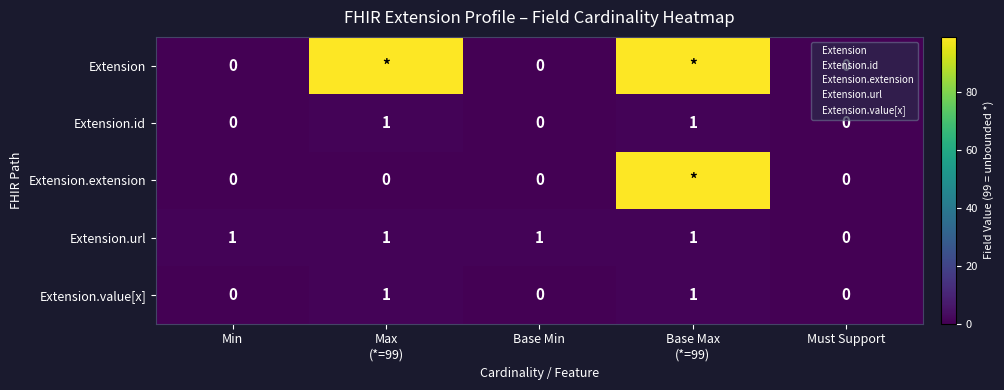

Which has a higher value, Min or Base Min?

Min